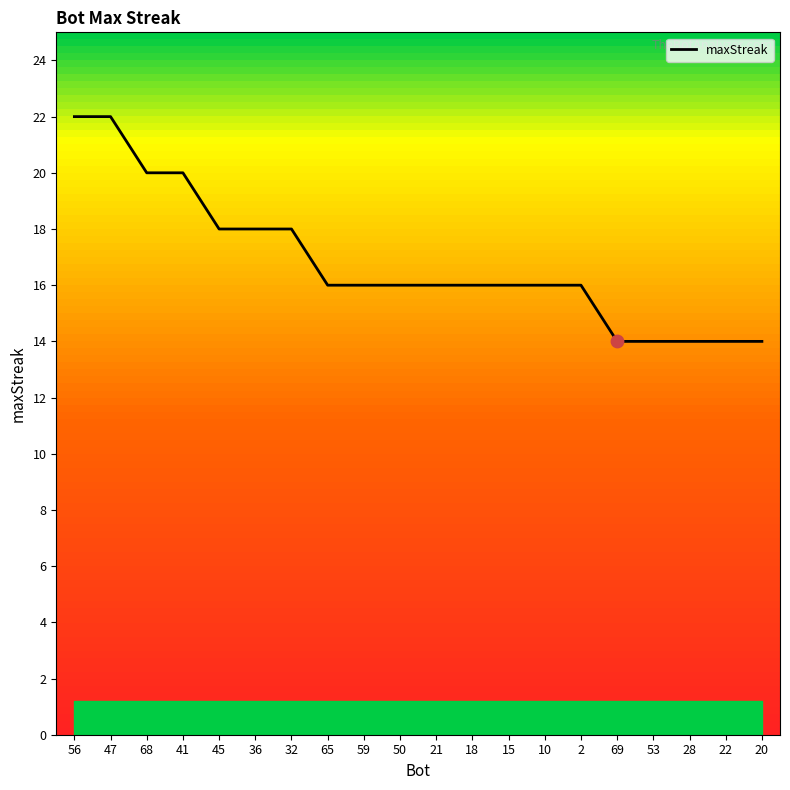

Approximately how many times larger is the value at 18 compared to 20?

1.1